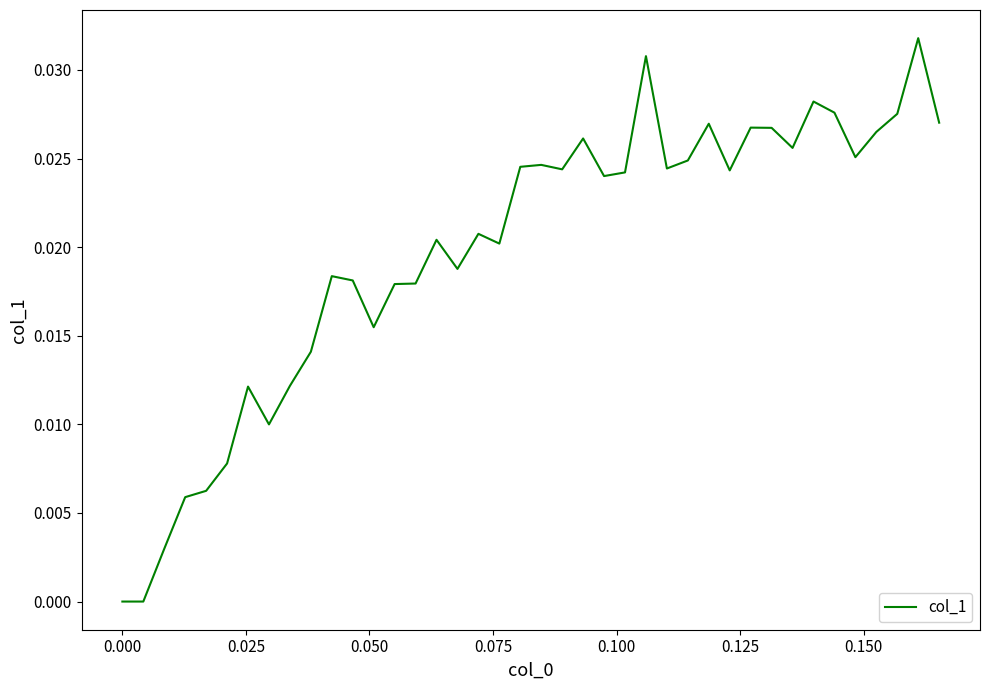

Is this an area chart (filled region under the line)?

No